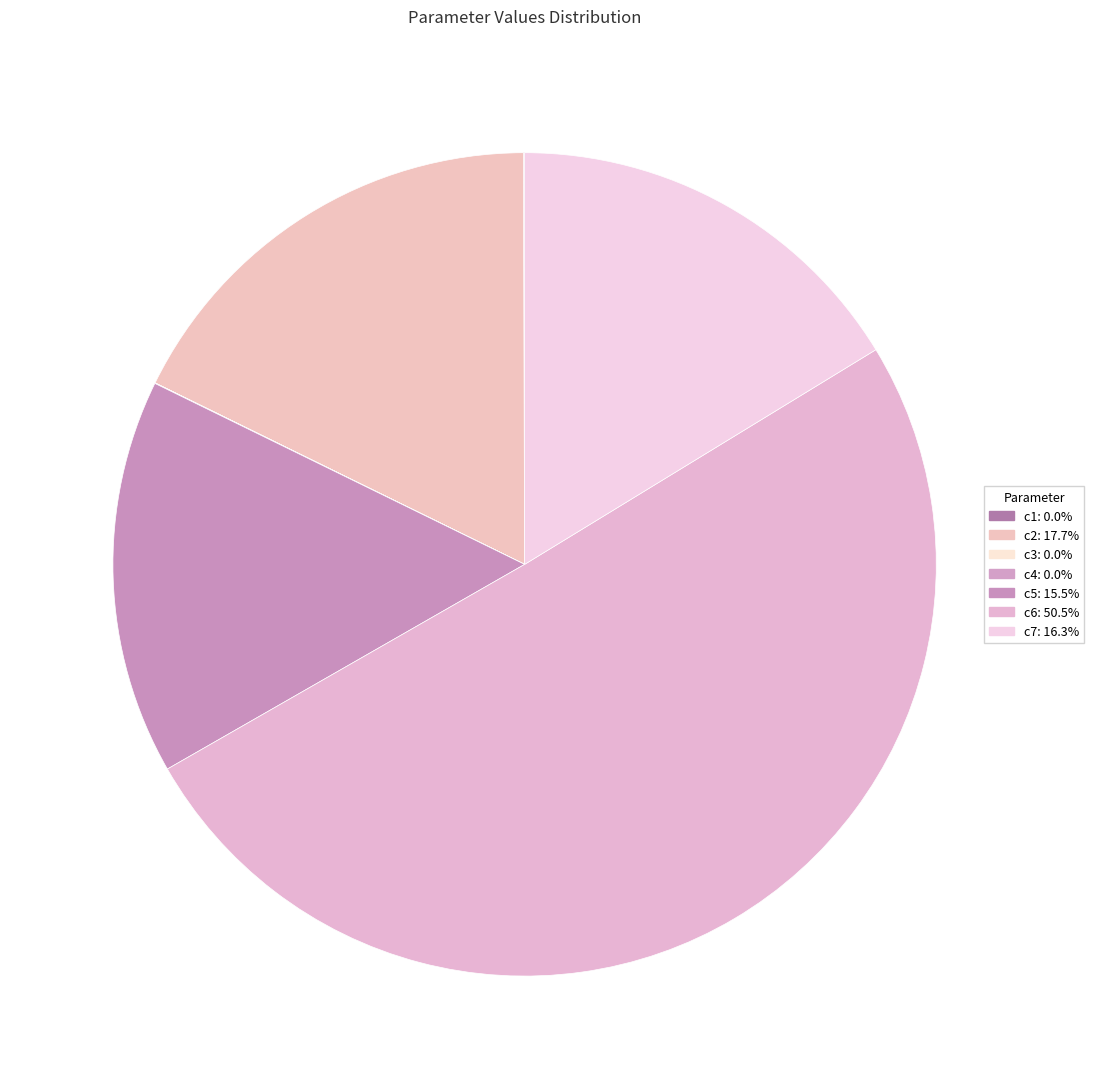

Which category has the biggest portion of the pie?

c6